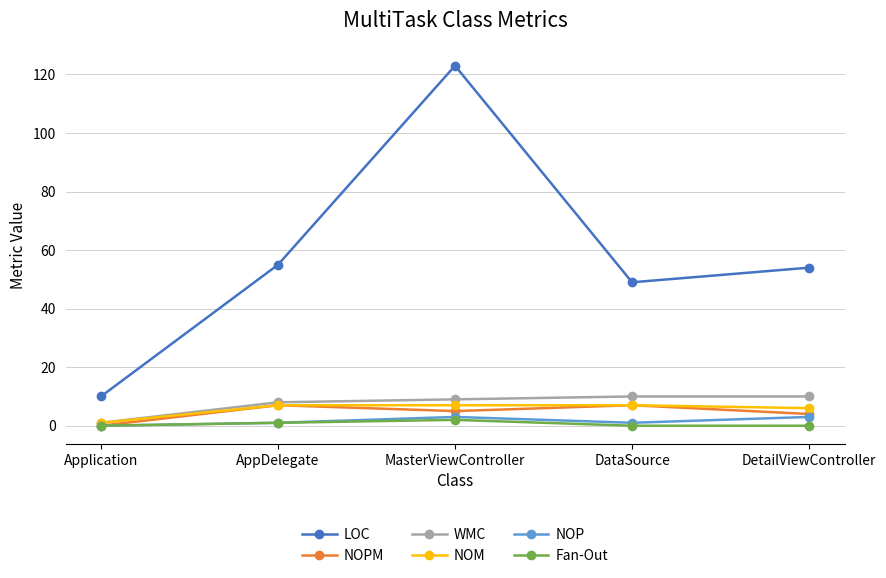

What is the maximum value for NOP?

3